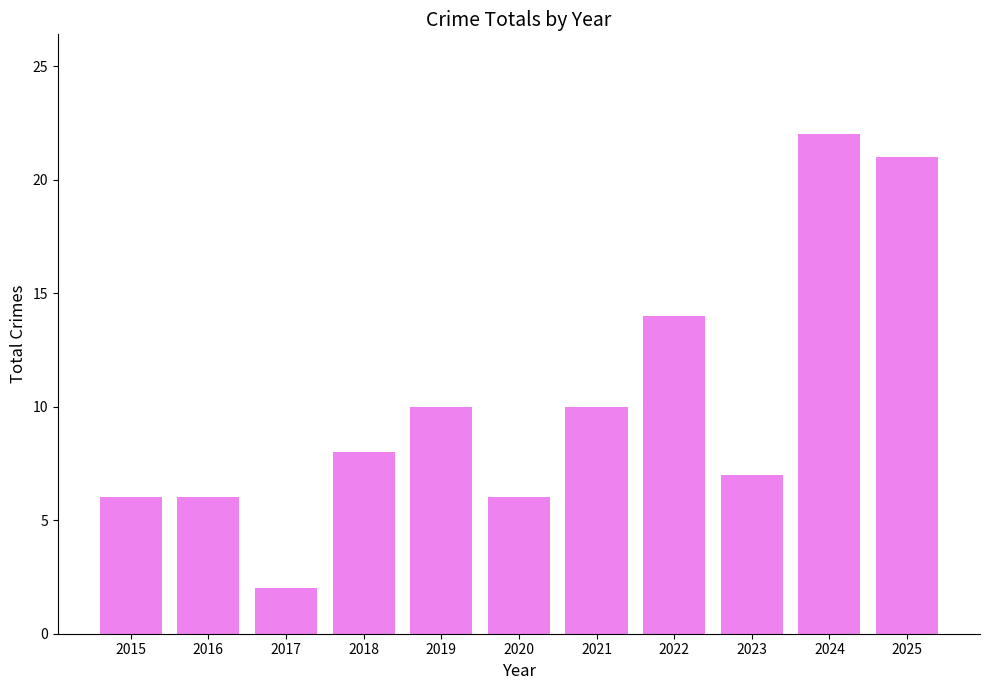

What is the value of the 4th bar from the left?

8